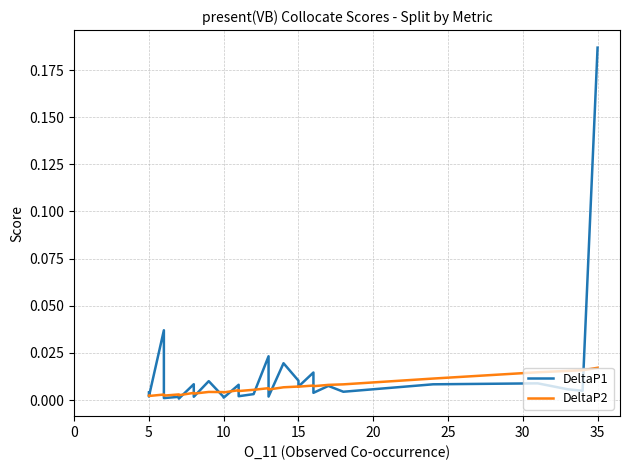

At which category does DeltaP2 reach its first local peak?

15